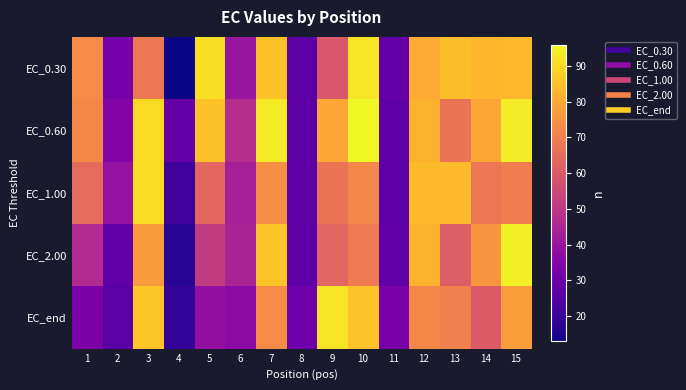

Reading right to left, transcribe all the data shown in this chart.

EC_0.30: 15=83.2	14=83.0	13=84.2	12=80.3	11=28.6	10=91.8	9=59.6	8=26.4	7=85.1	6=40.3	5=90.9	4=13.0	3=68.4	2=32.1	1=73.3
EC_0.60: 15=93.6	14=79.3	13=67.3	12=81.8	11=27.4	10=95.4	9=79.3	8=26.8	7=93.2	6=47.3	5=85.1	4=28.9	3=90.5	2=34.8	1=72.2
EC_1.00: 15=69.6	14=68.4	13=84.0	12=83.8	11=27.2	10=71.8	9=66.9	8=27.5	7=74.2	6=43.2	5=63.8	4=21.0	3=90.5	2=38.9	1=64.7
EC_2.00: 15=94.2	14=75.6	13=61.2	12=81.9	11=27.9	10=69.3	9=63.2	8=27.4	7=85.9	6=44.2	5=51.2	4=17.0	3=76.8	2=27.9	1=46.2
EC_end: 15=77.3	14=60.1	13=70.1	12=72.0	11=32.9	10=85.5	9=92.0	8=30.2	7=73.3	6=37.1	5=38.4	4=19.1	3=86.2	2=26.0	1=33.7